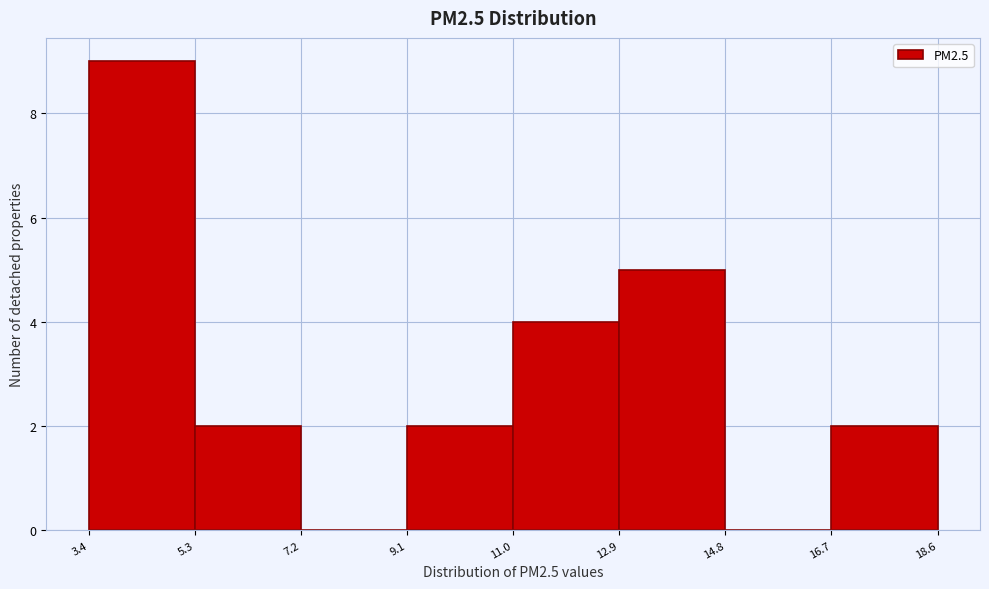

Reading left to right, transcribe this chart: for each bar, give the range it covers on the x-axis and its height. The values are not printed on the chart, so give them approximately, as read against the axis.

3.4 to 5.3: 9
5.3 to 7.2: 2
7.2 to 9.1: 0
9.1 to 11.0: 2
11.0 to 12.9: 4
12.9 to 14.8: 5
14.8 to 16.7: 0
16.7 to 18.6: 2